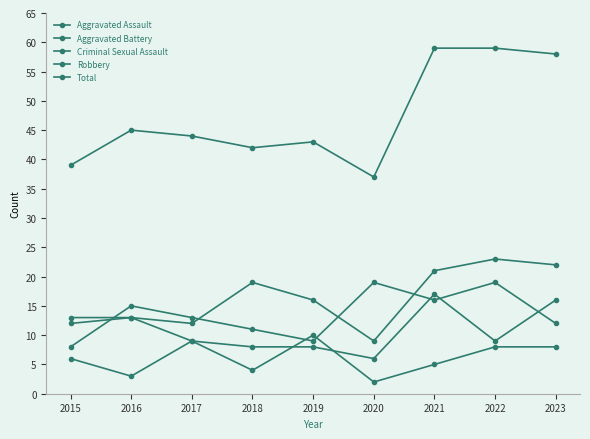

Is it true that Robbery equals 13 at 2020?

False